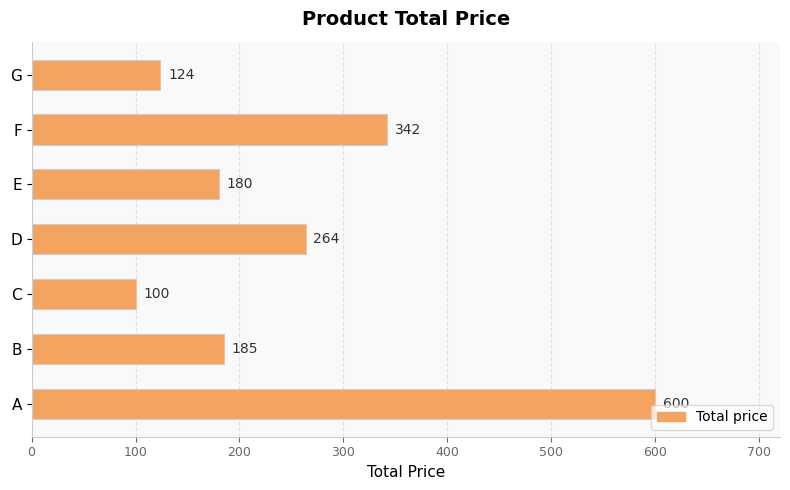

What is the sum of the values at C and D?

364